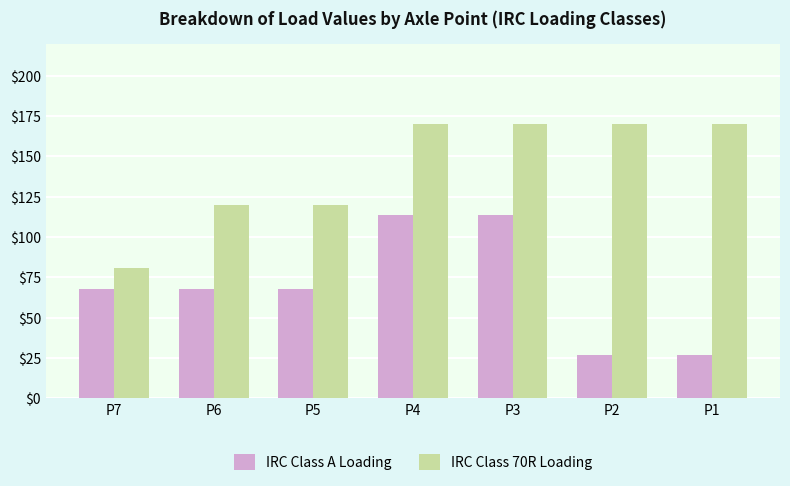

List the series in order of their peak value, lowest first.

IRC Class A Loading, IRC Class 70R Loading